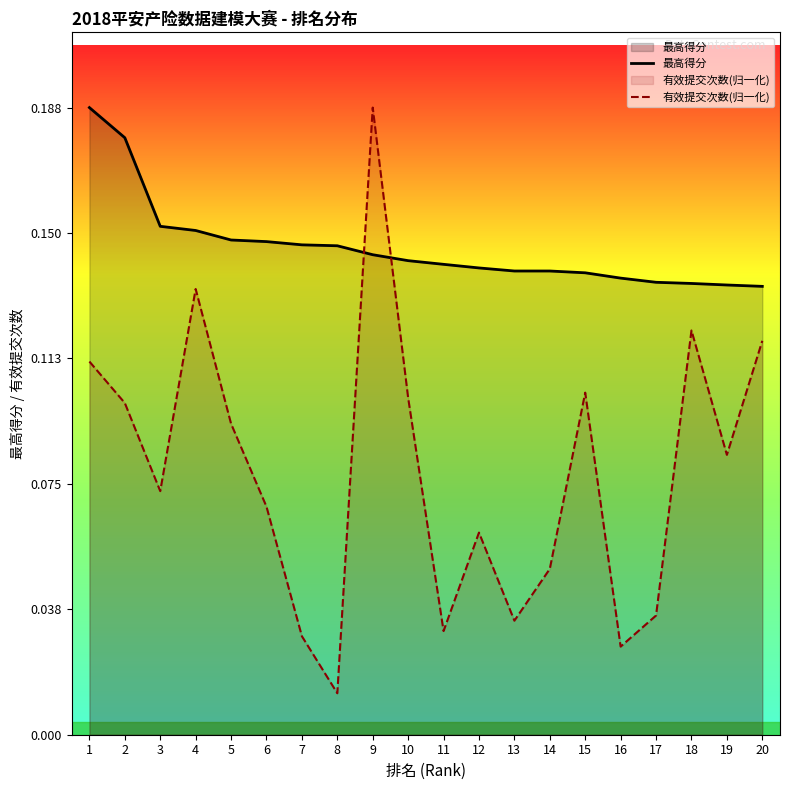

The value of 有效提交次数(归一化) at 9 is 0.2. True or false?

True